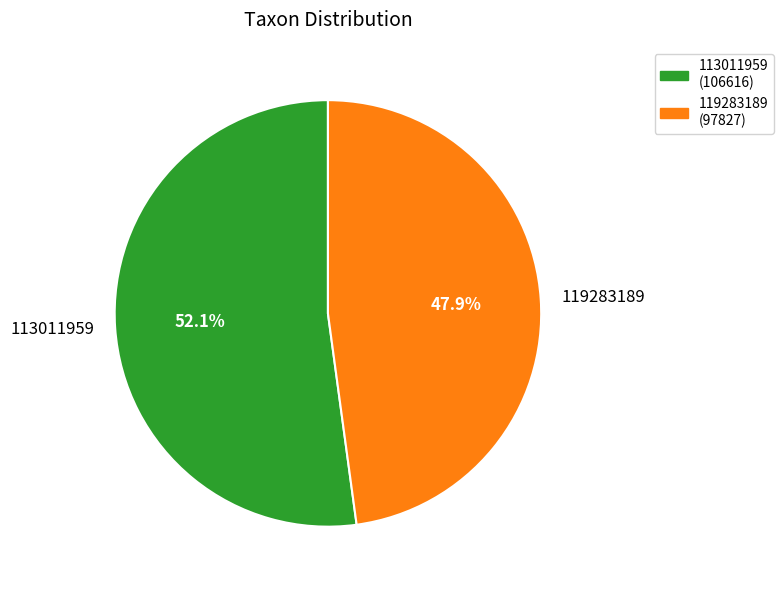

Is it true that 119283189 is 38% of the pie?

False